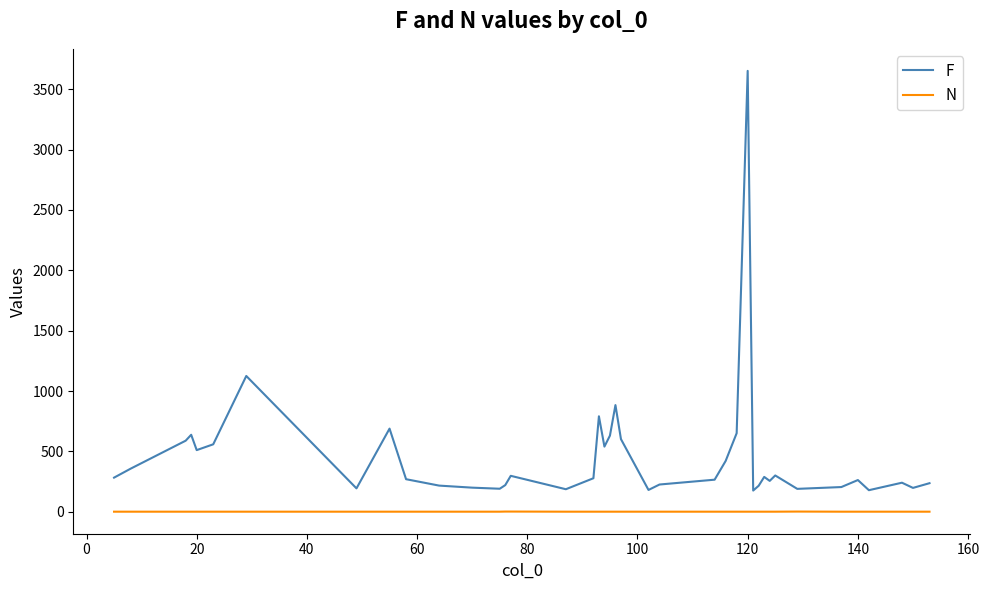

True or false: F and N intersect in this chart.

False